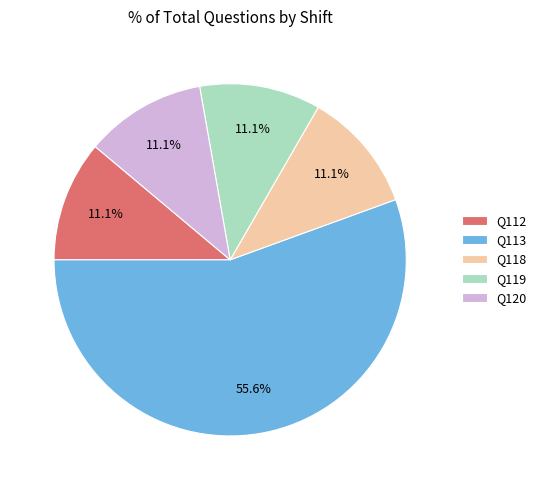

To the nearest percent, what portion does Q119 represent?

11%